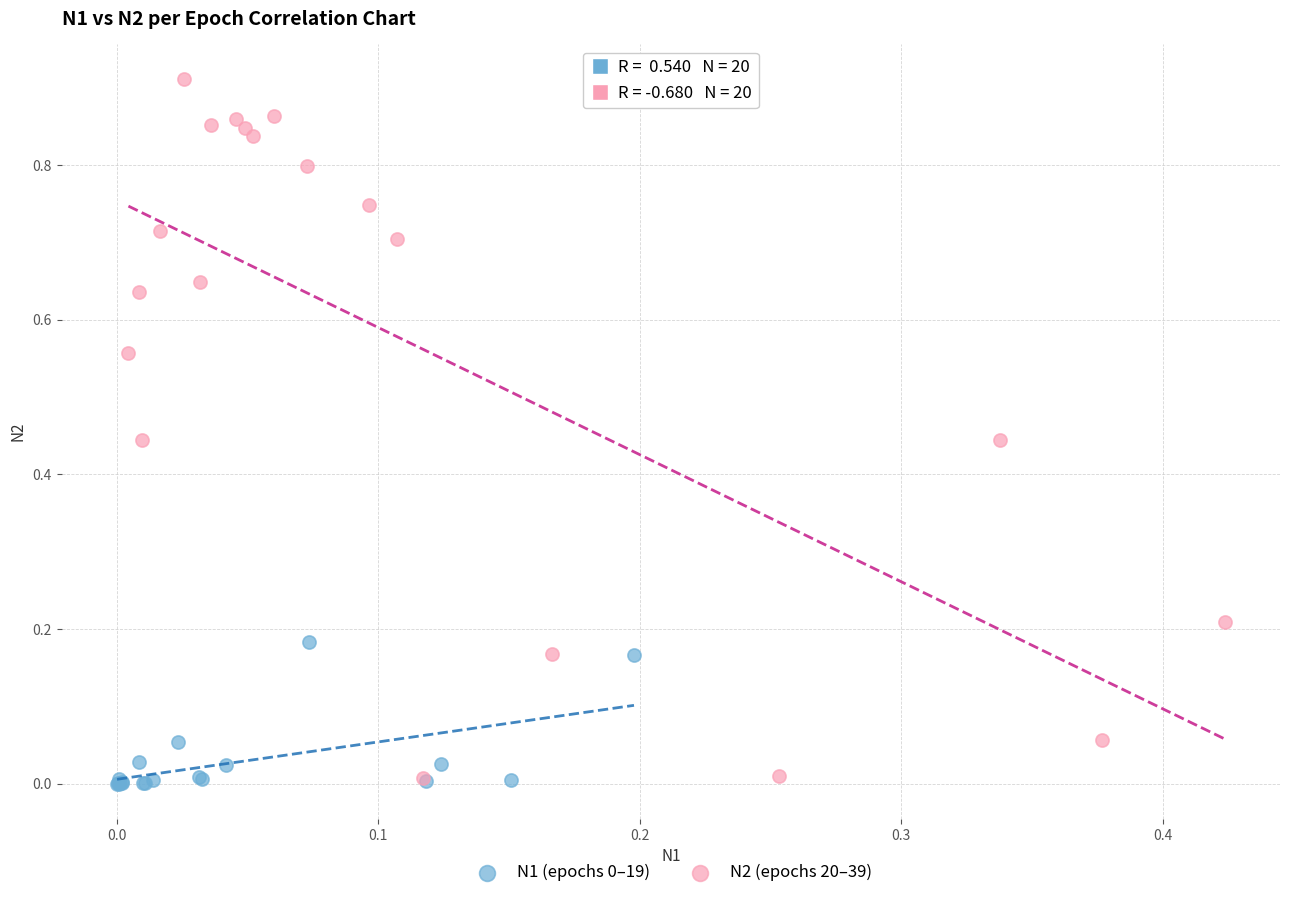

Which series has the widest spread of Y values?

N2 (epochs 20–39)